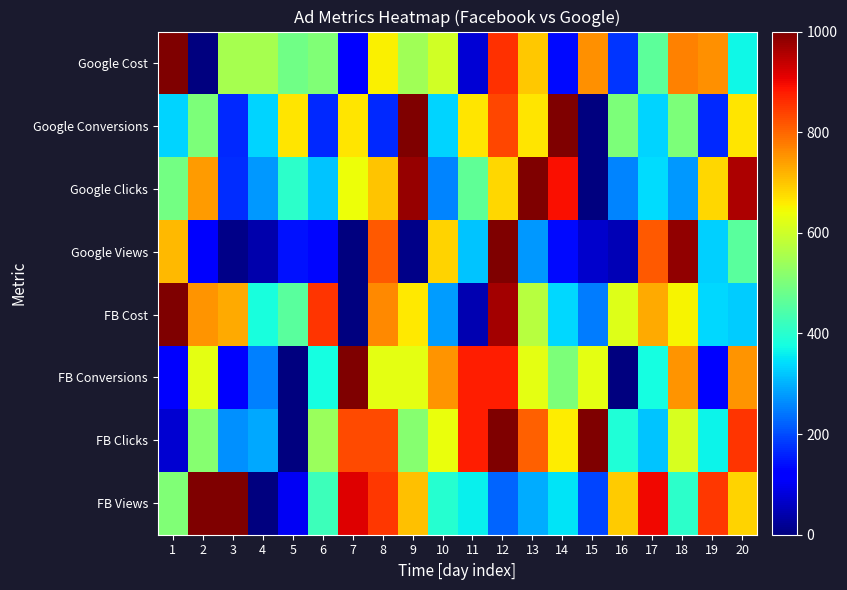

Reading left to right, what are all the values shown in this chart?

FB Views: 1=504.8	2=1000.0	3=999.5	4=0.0	5=105.1	6=425.7	7=917.5	8=849.4	9=706.9	10=394.7	11=360.7	12=223.1	13=296.1	14=348.2	15=193.1	16=693.3	17=898.4	18=404.7	19=849.4	20=685.8
FB Clicks: 1=73.2	2=512.2	3=268.3	4=292.7	5=0.0	6=536.6	7=829.3	8=829.3	9=512.2	10=634.1	11=878.0	12=1000.0	13=804.9	14=658.5	15=1000.0	16=390.2	17=317.1	18=609.8	19=365.9	20=853.7
FB Conversions: 1=125.0	2=625.0	3=125.0	4=250.0	5=0.0	6=375.0	7=1000.0	8=625.0	9=625.0	10=750.0	11=875.0	12=875.0	13=625.0	14=500.0	15=625.0	16=0.0	17=375.0	18=750.0	19=125.0	20=750.0
FB Cost: 1=1000.0	2=752.8	3=730.3	4=382.0	5=460.7	6=853.9	7=0.0	8=764.0	9=662.9	10=280.9	11=44.9	12=966.3	13=573.0	14=337.1	15=247.2	16=618.0	17=730.3	18=651.7	19=337.1	20=325.8
Google Views: 1=713.2	2=110.8	3=11.3	4=41.3	5=140.9	6=129.6	7=0.0	8=815.3	9=10.0	10=684.4	11=316.8	12=1000.0	13=274.3	14=134.6	15=70.1	16=50.1	17=815.3	18=981.2	19=328.7	20=460.2
Google Clicks: 1=489.4	2=744.7	3=170.2	4=276.6	5=404.3	6=319.1	7=638.3	8=702.1	9=978.7	10=255.3	11=468.1	12=680.9	13=1000.0	14=893.6	15=0.0	16=255.3	17=340.4	18=276.6	19=680.9	20=957.4
Google Conversions: 1=333.3	2=500.0	3=166.7	4=333.3	5=666.7	6=166.7	7=666.7	8=166.7	9=1000.0	10=333.3	11=666.7	12=833.3	13=666.7	14=1000.0	15=0.0	16=500.0	17=333.3	18=500.0	19=166.7	20=666.7
Google Cost: 1=1000.0	2=0.0	3=554.6	4=554.6	5=487.4	6=504.2	7=126.1	8=655.5	9=546.2	10=605.0	11=75.6	12=857.1	13=697.5	14=134.5	15=756.3	16=176.5	17=462.2	18=773.1	19=756.3	20=369.7